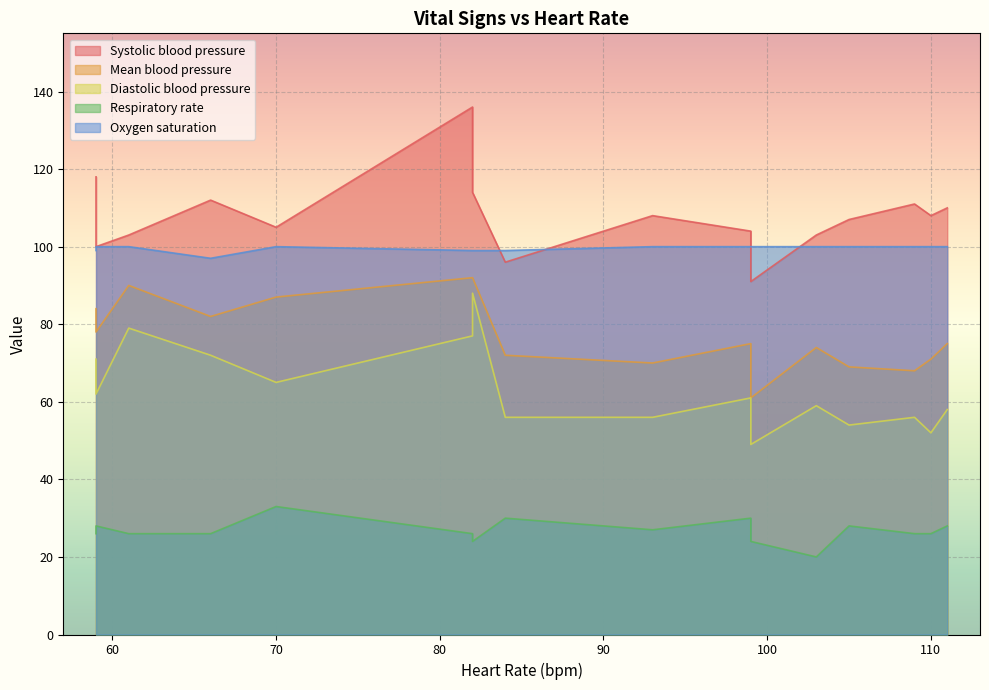

Between 82 and 93, which series saw the biggest shift?

Systolic blood pressure